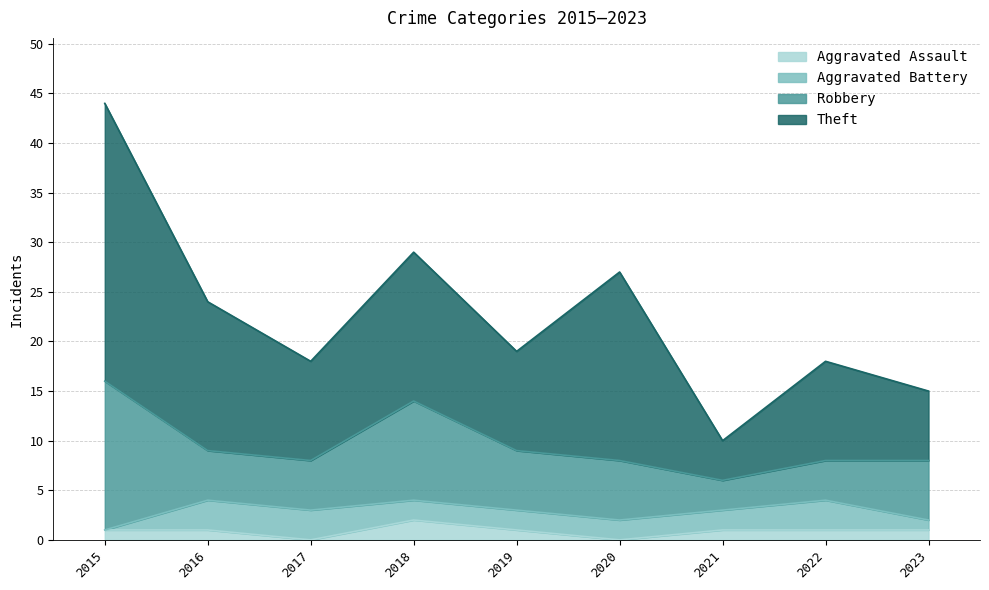

Which series changed the most between 2019 and 2020?

Theft